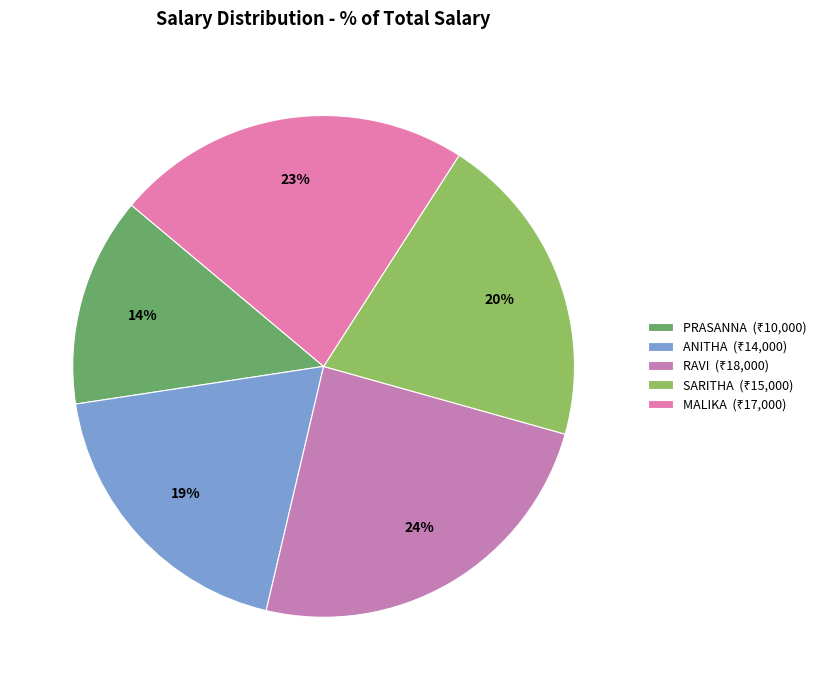

Does any single category account for the majority?

No